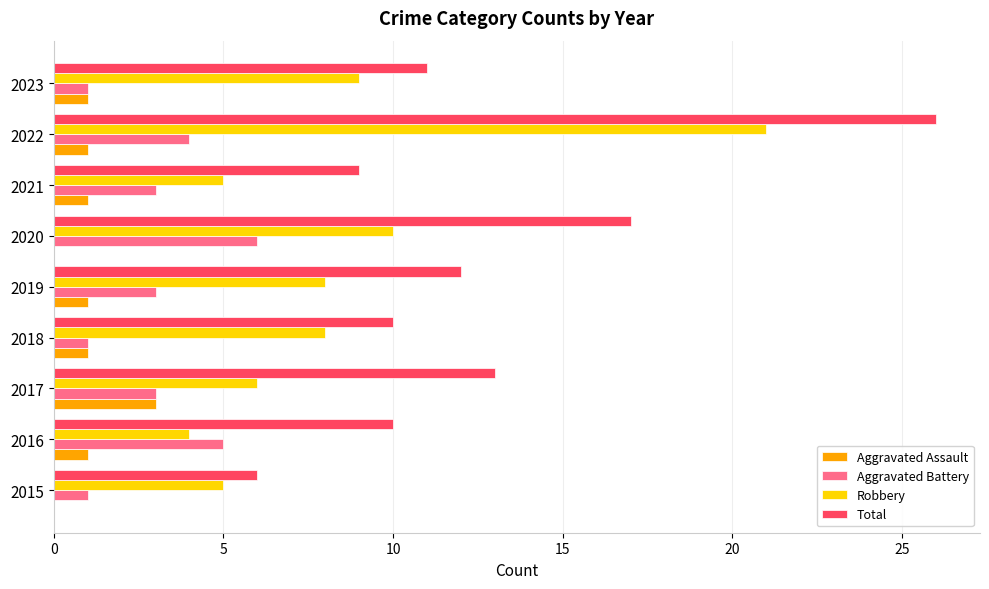

Where is Total nearest to the value 16?

2020